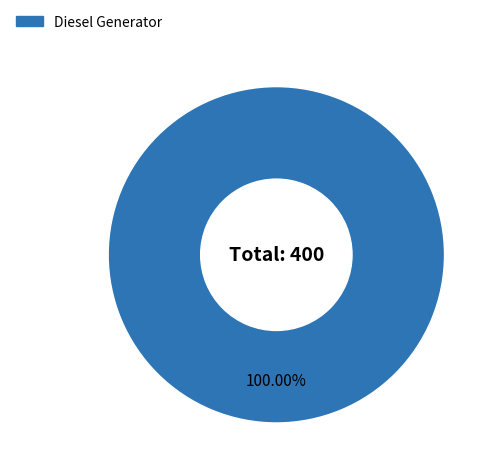

Which category accounts for the majority?

Diesel Generator